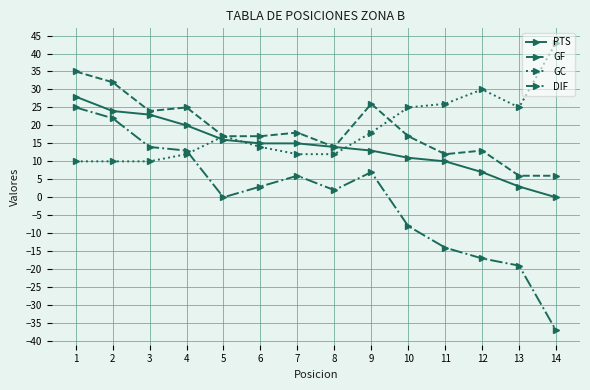

True or false: DIF and PTS intersect in this chart.

False